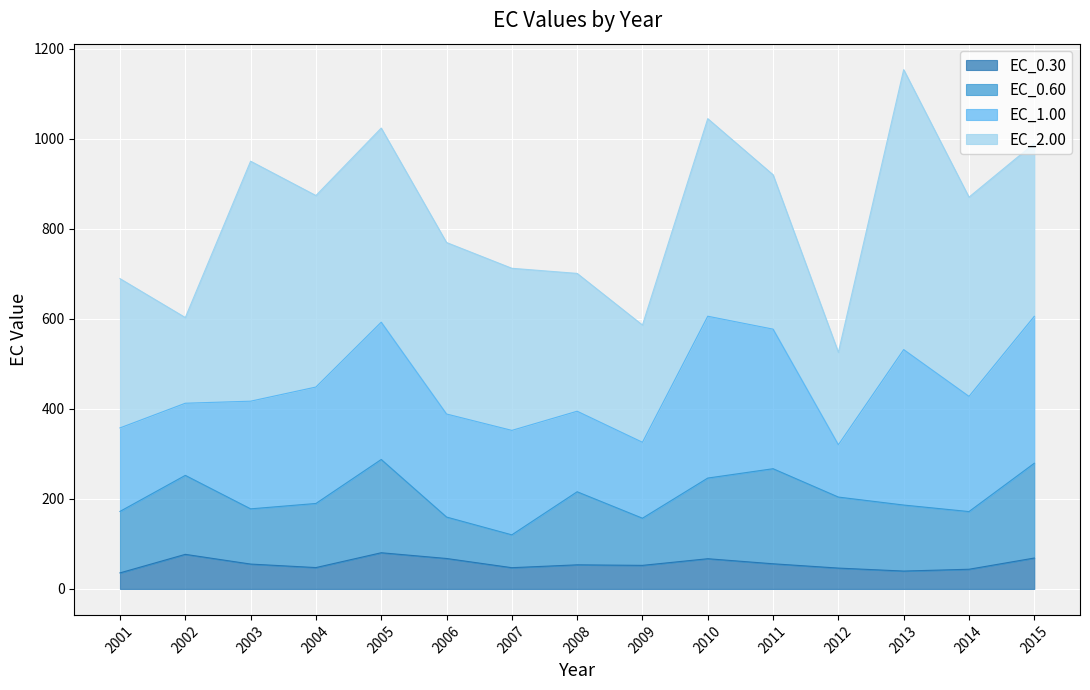

In EC_0.60, how many points are higher than both neighbors (excluding endpoints)?

4